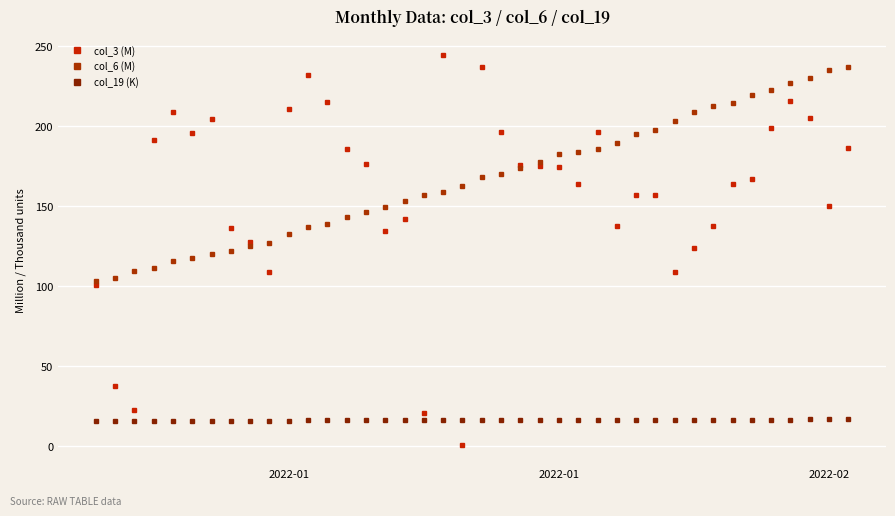

How many times do col_6 (M) and col_3 (M) cross each other?

10